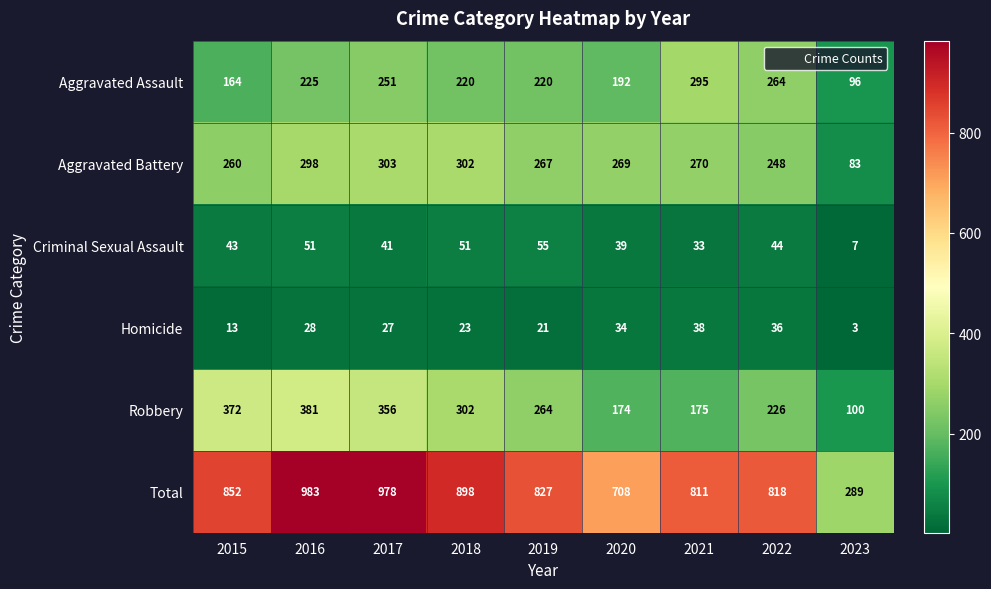

Which category has the highest value across all series?

2016